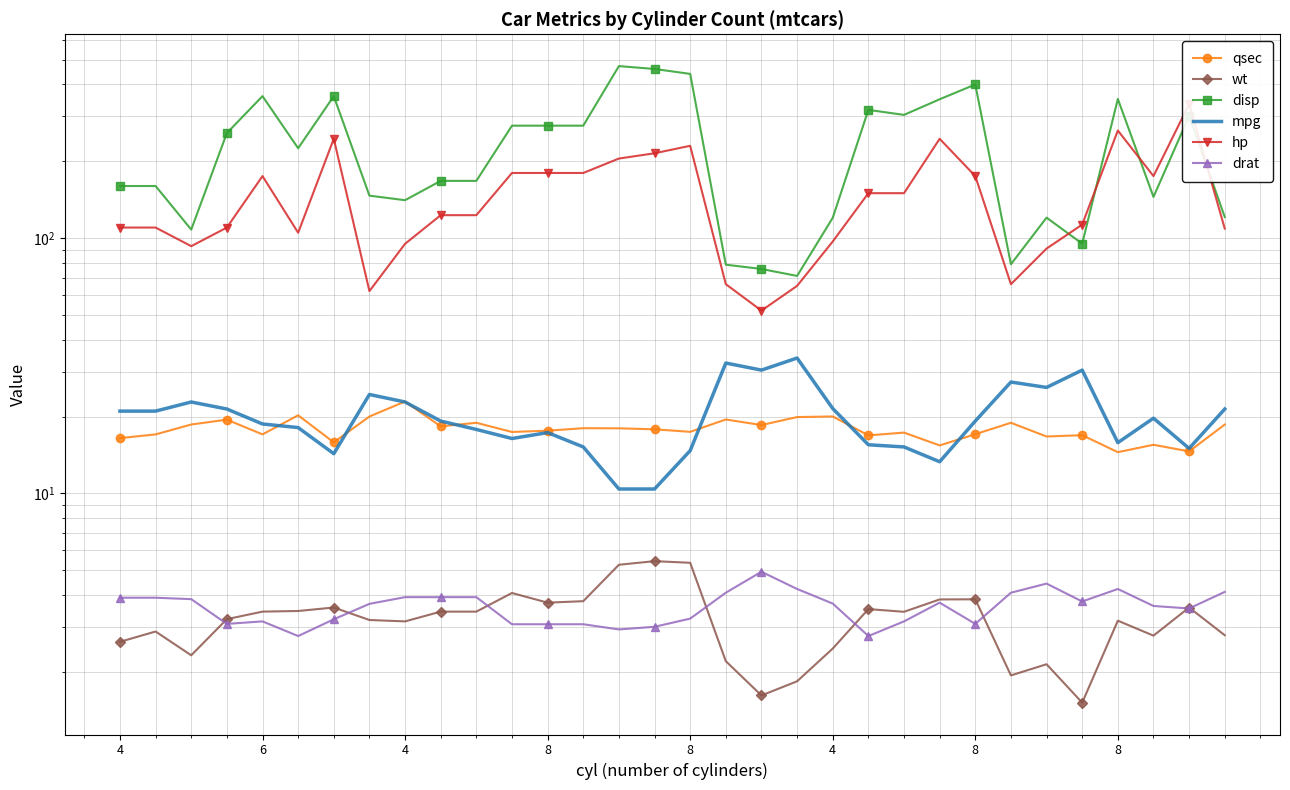

Which series has the largest range (max minus min)?

disp